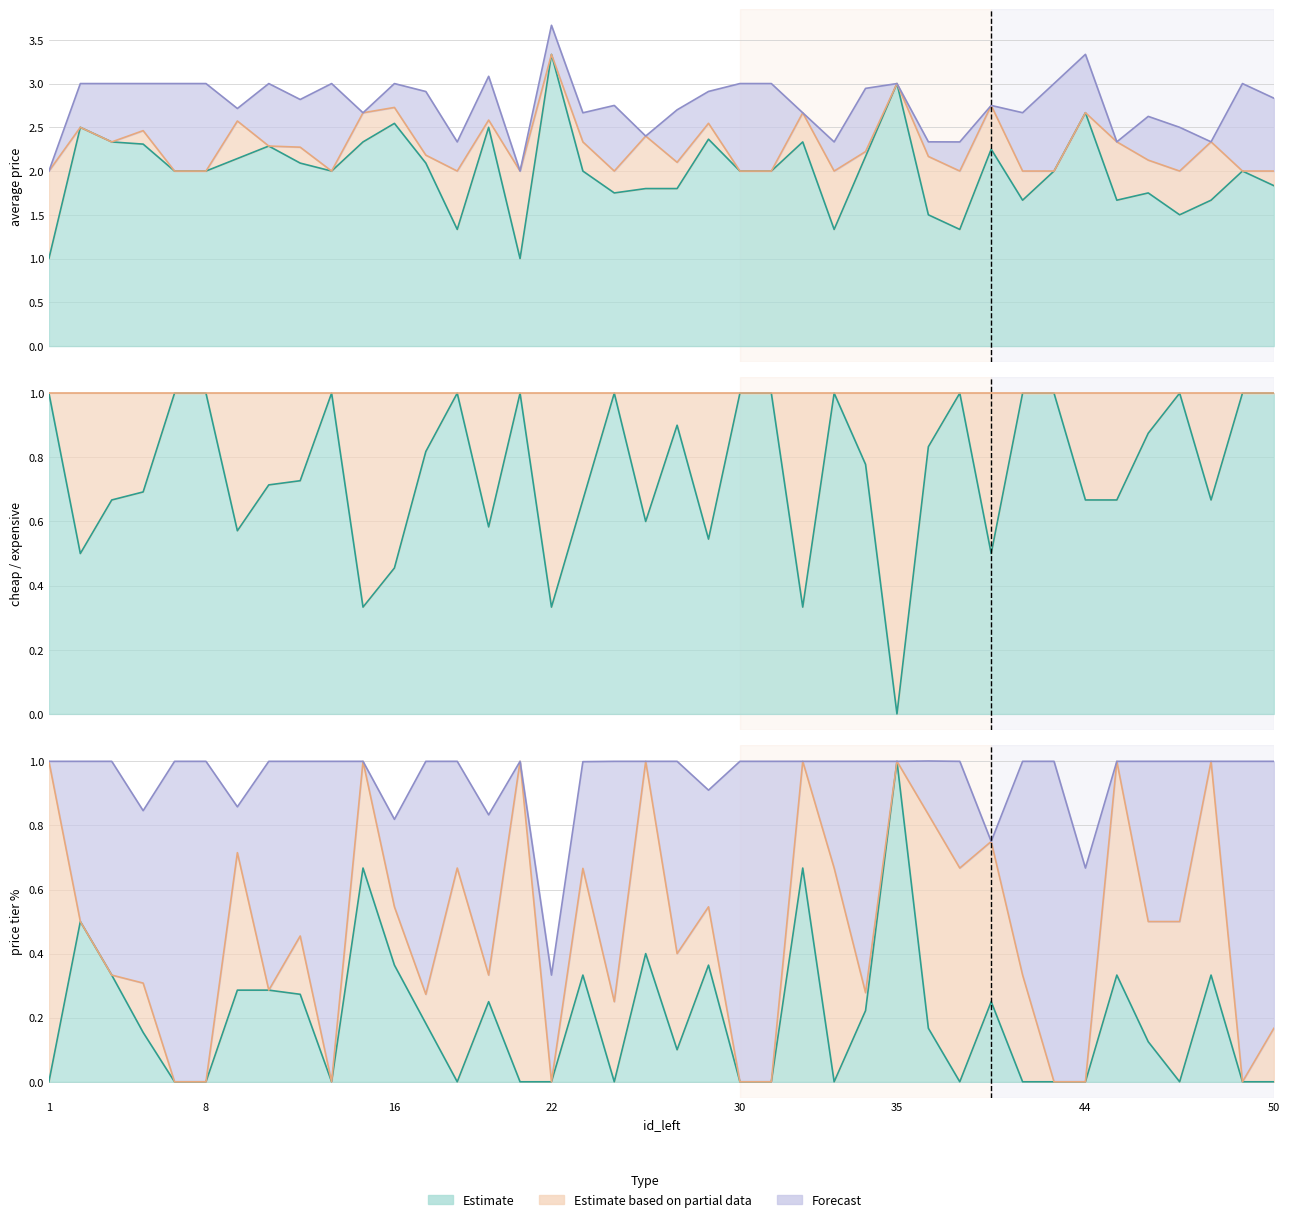

Reading left to right, what are all the values shown in this chart?

average_price: 1=1.0	4=2.5	5=2.3	6=2.3	7=2.0	8=2.0	9=2.1	11=2.3	12=2.1	13=2.0	15=2.3	16=2.5	18=2.1	19=1.3	20=2.5	21=1.0	22=3.3	23=2.0	24=1.8	25=1.8	26=1.8	29=2.4	30=2.0	31=2.0	32=2.3	33=1.3	34=2.2	35=3.0	37=1.5	39=1.3	40=2.2	41=1.7	43=2.0	44=2.7	45=1.7	46=1.8	47=1.5	48=1.7	49=2.0	50=1.8
cheap: 1=1.0	4=0.5	5=0.7	6=0.7	7=1.0	8=1.0	9=0.6	11=0.7	12=0.7	13=1.0	15=0.3	16=0.5	18=0.8	19=1.0	20=0.6	21=1.0	22=0.3	23=0.7	24=1.0	25=0.6	26=0.9	29=0.5	30=1.0	31=1.0	32=0.3	33=1.0	34=0.8	35=0.0	37=0.8	39=1.0	40=0.5	41=1.0	43=1.0	44=0.7	45=0.7	46=0.9	47=1.0	48=0.7	49=1.0	50=1.0
$$$_%: 1=0.0	4=0.5	5=0.3	6=0.2	7=0.0	8=0.0	9=0.3	11=0.3	12=0.3	13=0.0	15=0.7	16=0.4	18=0.2	19=0.0	20=0.2	21=0.0	22=0.0	23=0.3	24=0.0	25=0.4	26=0.1	29=0.4	30=0.0	31=0.0	32=0.7	33=0.0	34=0.2	35=1.0	37=0.2	39=0.0	40=0.2	41=0.0	43=0.0	44=0.0	45=0.3	46=0.1	47=0.0	48=0.3	49=0.0	50=0.0